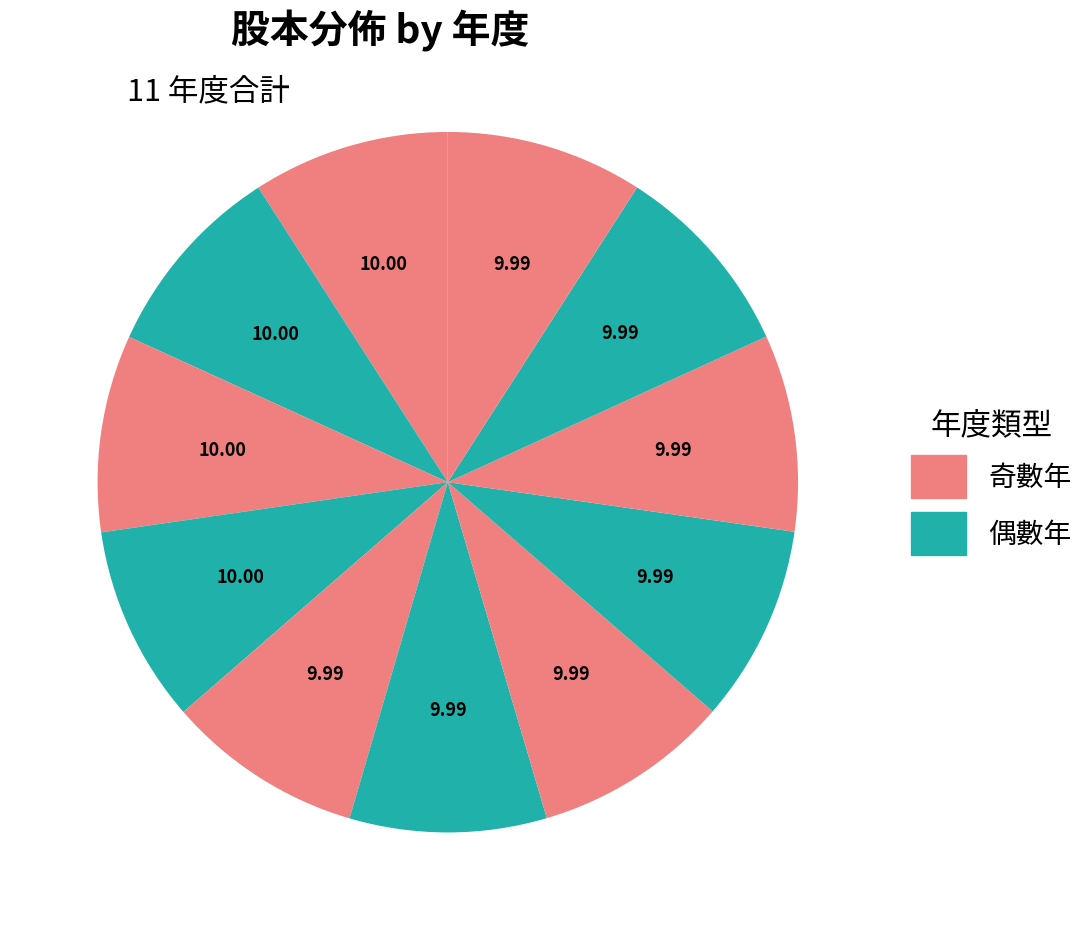

Rank the categories by value from lowest to highest.

2018, 2017, 2016, 2015, 2014, 2013, 2012, 2022, 2021, 2020, 2019